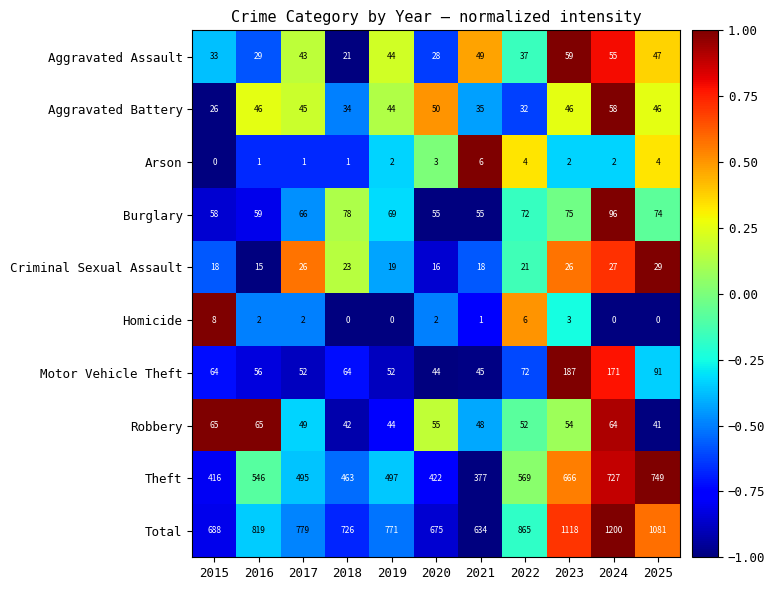

What is the maximum value shown in the chart?

1200